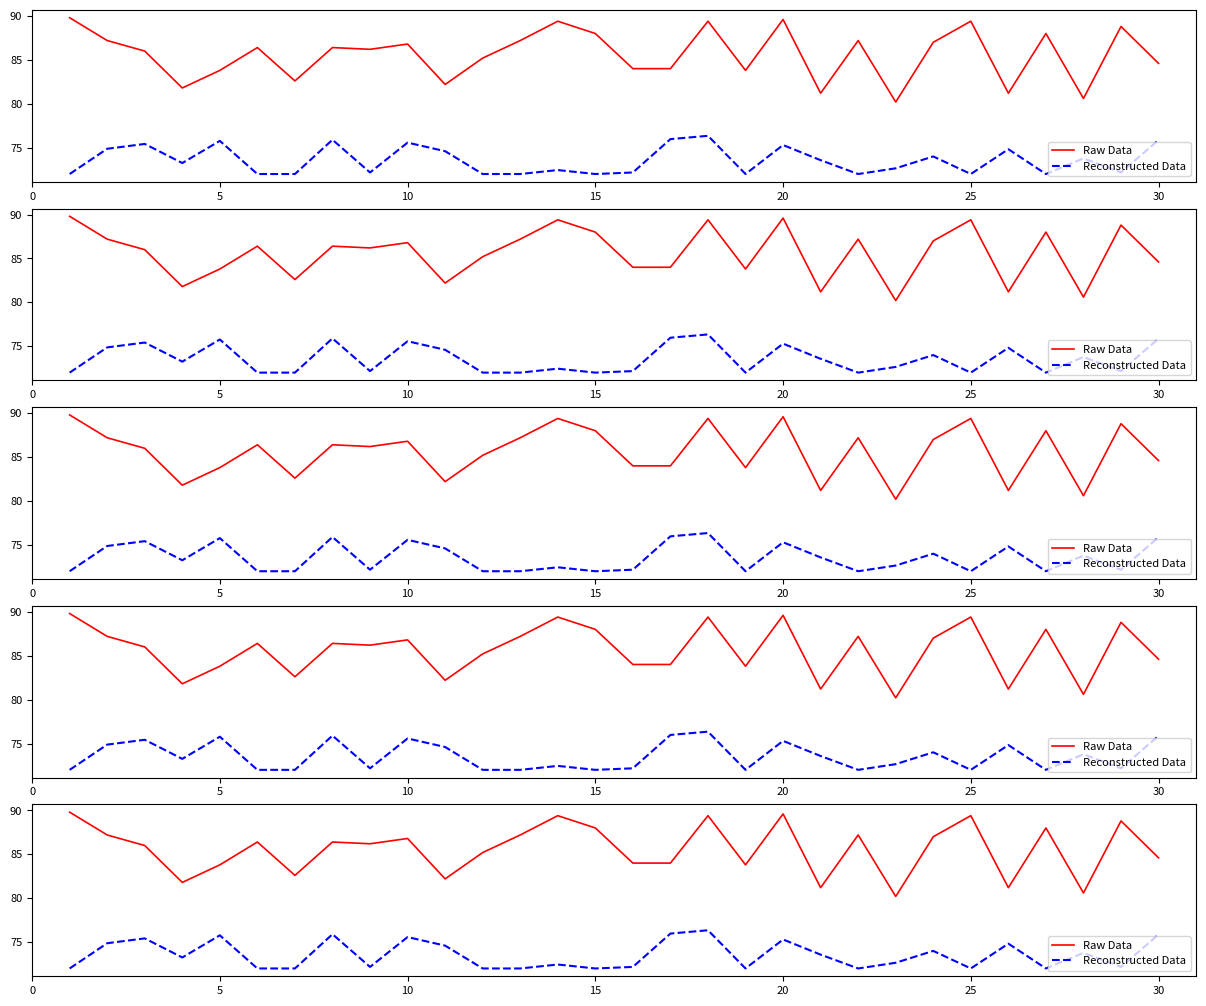

At how many categories does at least one series exceed 75?

30